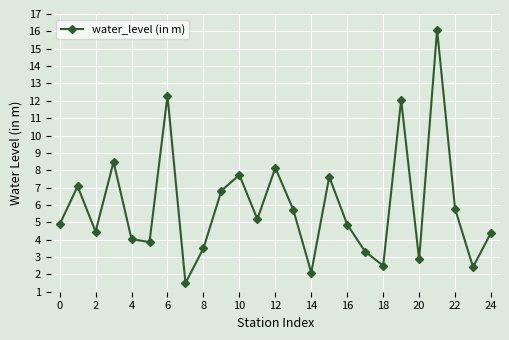

What is the maximum value shown in the chart?

16.1